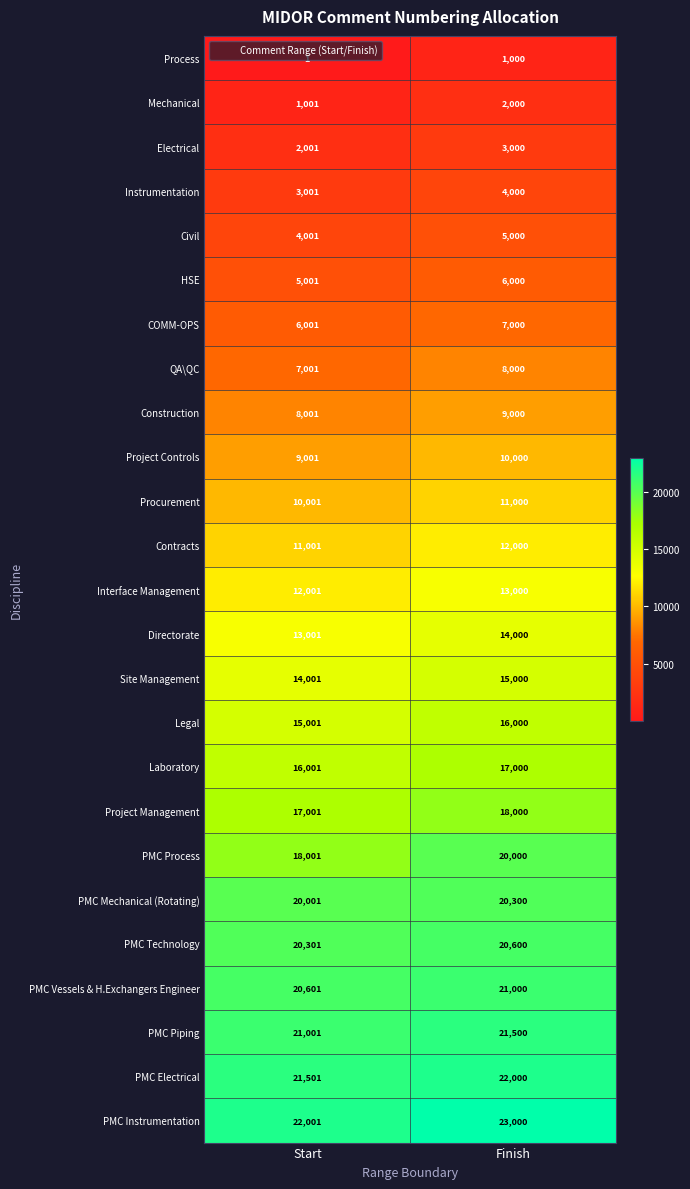

Which category has the highest value across all series?

Finish